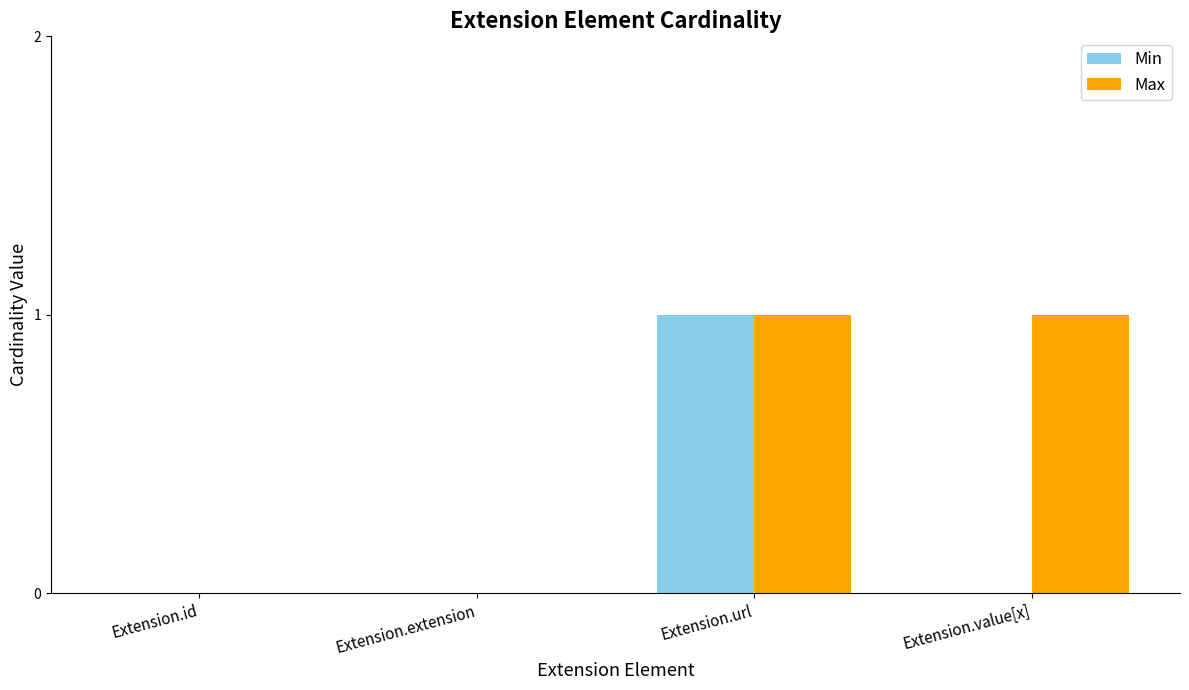

What is the approximate value of Max at Extension.value[x]?

1